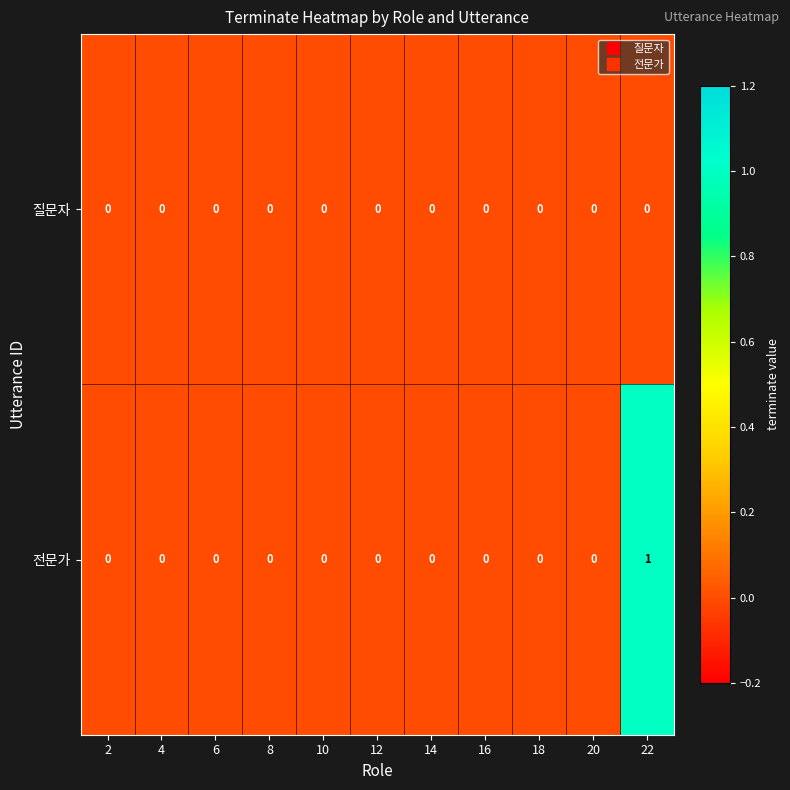

What is the total value across all series at 22?

1